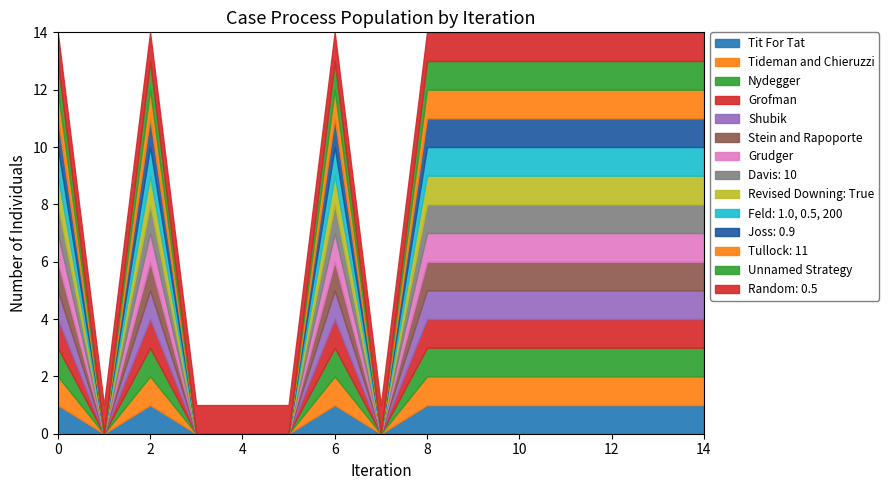

Does the chart have visible grid lines?

No